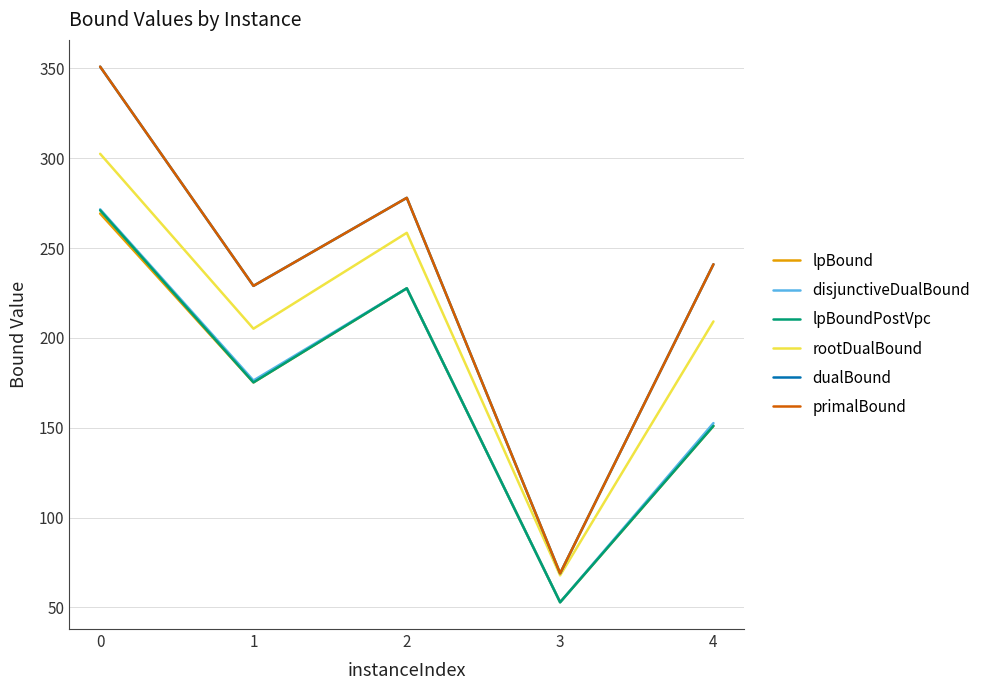

True or false: lpBound has more than 2 points higher than both neighbors.

False